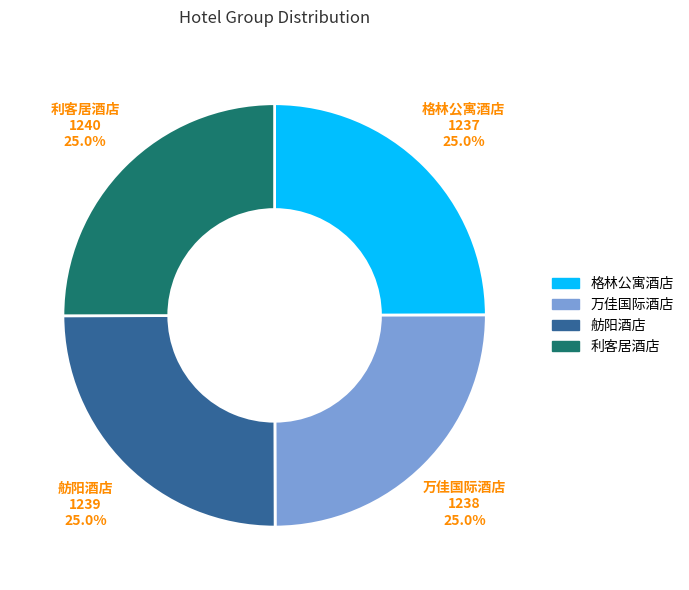

To the nearest percent, what percentage of the pie is 万佳国际酒店?

25%